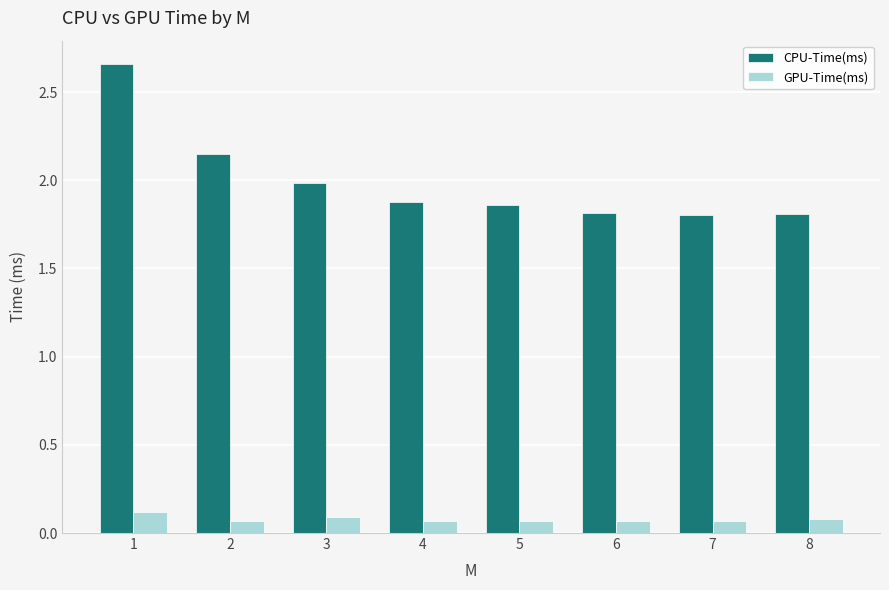

How many bars are there in each group?

2